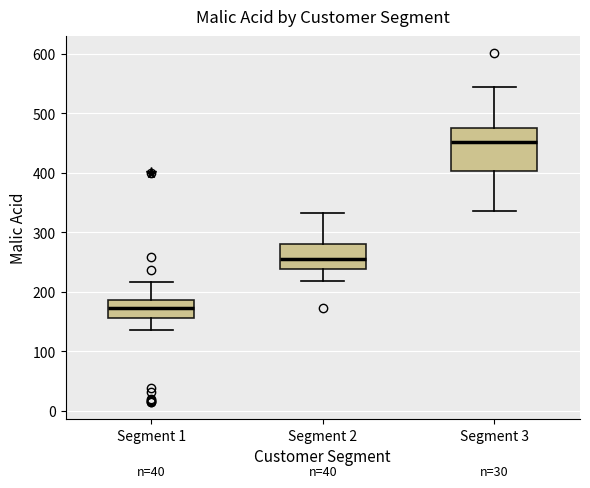

Reading left to right, transcribe this box plot: for each box, give where its median line is, the range the box spans, and where its two whiskers end, as read against the y-axis. The values are not printed on the chart, so give them approximately, as read against the axis.

Segment 1: median 170, box 160 to 190, whiskers 140 to 220
Segment 2: median 260, box 240 to 280, whiskers 220 to 330
Segment 3: median 450, box 400 to 480, whiskers 340 to 550